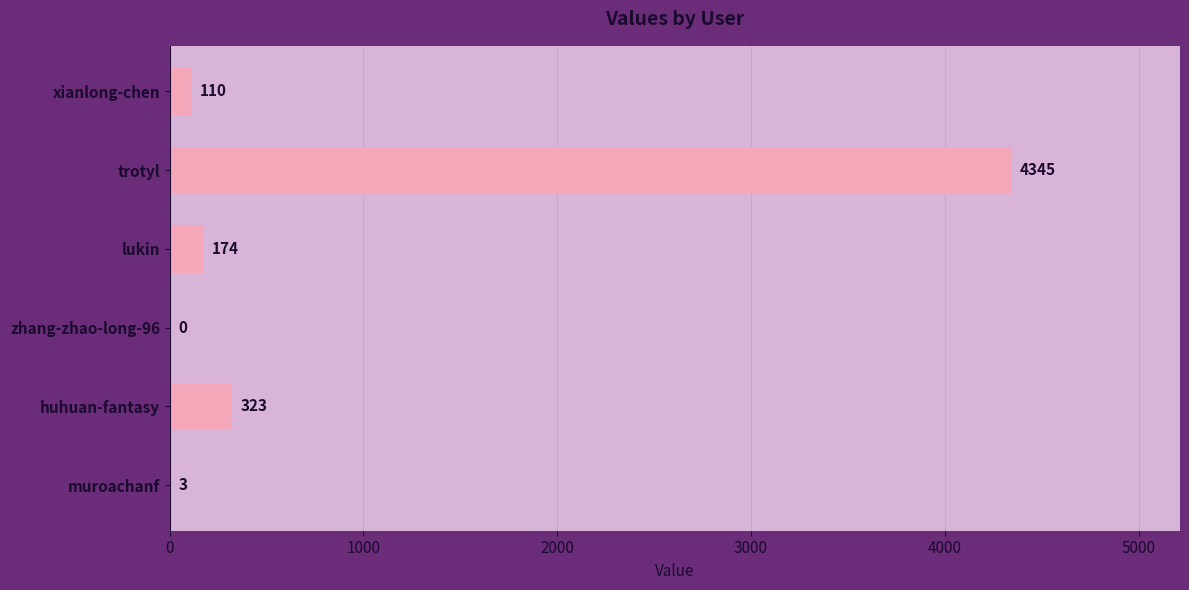

What is the sum of the values at xianlong-chen and huhuan-fantasy?

433